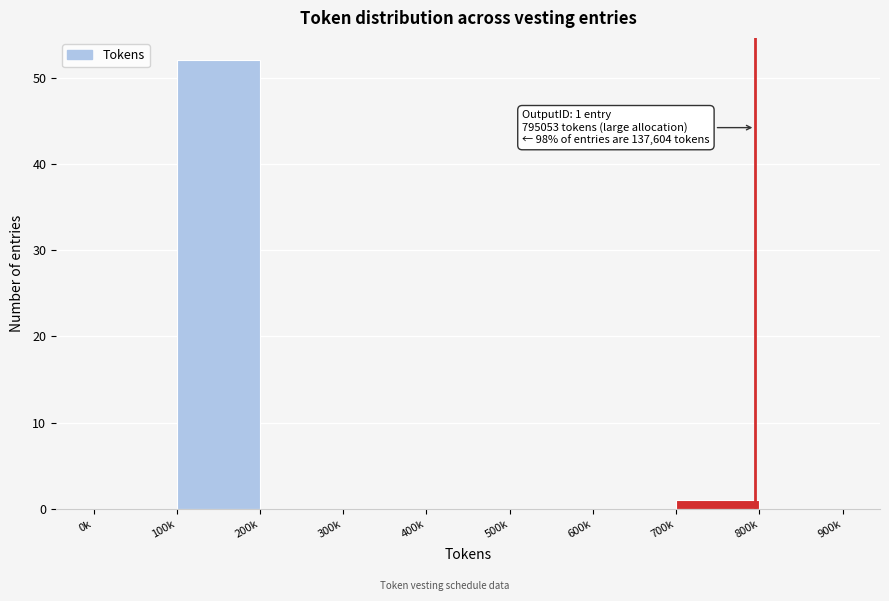

Reading left to right, extract all data points from this chart.

0k=0	100k=52	200k=0	300k=0	400k=0	500k=0	600k=0	700k=1	800k=0